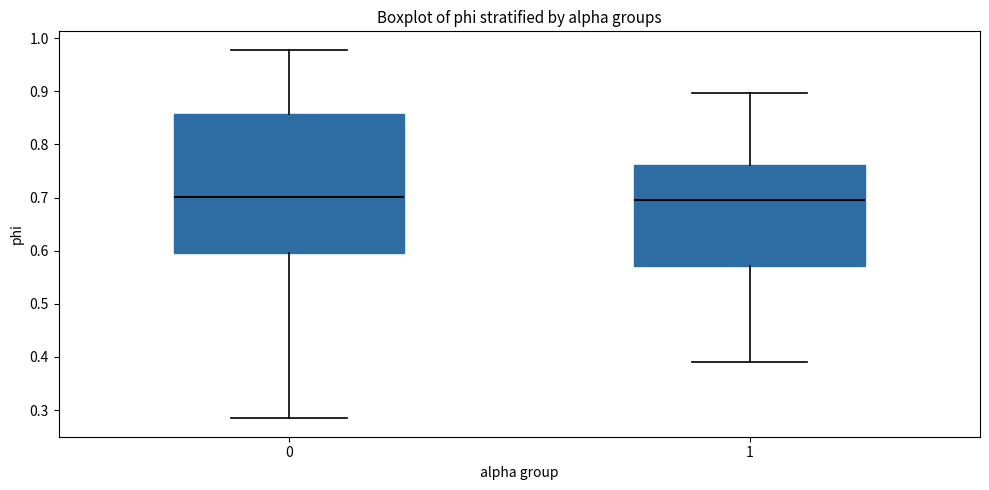

Reading left to right, transcribe this box plot: for each box, give where its median line is, the range the box spans, and where its two whiskers end, as read against the y-axis. The values are not printed on the chart, so give them approximately, as read against the axis.

0: median 0.70, box 0.60 to 0.86, whiskers 0.28 to 0.98
1: median 0.69, box 0.57 to 0.76, whiskers 0.39 to 0.90